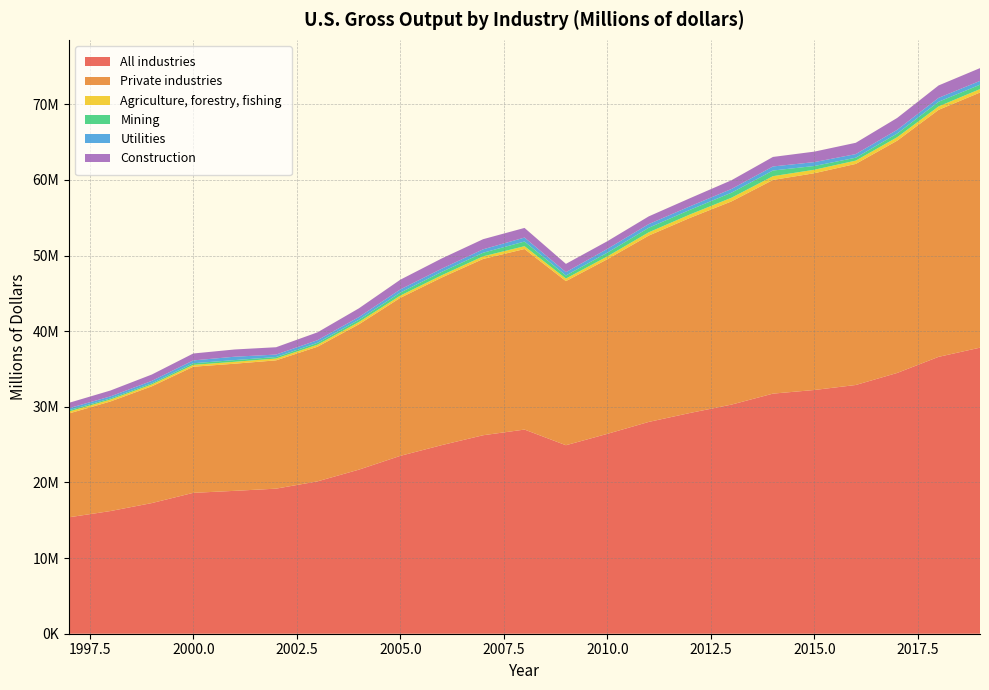

Reading right to left, transcribe all the data shown in this chart.

All industries: 2019=37816984	2018=36603406	2017=34474732	2016=32882162	2015=32222300	2014=31740043	2013=30291347	2012=29186848	2011=27999497	2010=26422363	2009=24919477	2008=26989209	2007=26238500	2006=24931355	2005=23512947	2004=21690160	2003=20141244	2002=19178255	2001=18888252	2000=18623870	1999=17272311	1998=16216785	1997=15393320
Private industries: 2019=33730375	2018=32654447	2017=30707673	2016=29228283	2015=28656783	2014=28248483	2013=26864969	2012=25797086	2011=24635110	2010=23087247	2009=21695674	2008=23869214	2007=23305632	2006=22154281	2005=20889675	2004=19210489	2003=17798089	2002=16963427	2001=16809081	2000=16672777	1999=15437558	1998=14487020	1997=13728169
Agriculture, forestry, fishing: 2019=452427	2018=455660	2017=454172	2016=436089	2015=459928	2014=500917	2013=488450	2012=452635	2011=432485	2010=368845	2009=340445	2008=374739	2007=347041	2006=302212	2005=298504	2004=307197	2003=268265	2002=241404	2001=251356	2000=243596	1999=245311	1998=249763	1997=257882
Mining: 2019=579935	2018=610566	2017=493146	2016=384264	2015=495972	2014=745419	2013=662888	2012=613049	2011=601186	2010=499297	2009=404018	2008=613984	2007=475551	2006=444218	2005=393954	2004=299469	2003=252388	2002=195472	2001=226107	2000=218050	1999=155814	1998=151537	1997=176871
Utilities: 2019=503226	2018=516322	2017=485757	2016=476843	2015=513760	2014=537642	2013=491663	2012=461485	2011=484889	2010=494486	2009=436451	2008=524896	2007=451593	2006=421955	2005=416184	2004=351750	2003=343152	2002=325154	2001=446479	2000=373248	1999=314786	1998=268067	1997=261979
Construction: 2019=1689986	2018=1643111	2017=1570769	2016=1494812	2015=1386108	2014=1258772	2013=1155700	2012=1074580	2011=1020485	2010=1016651	2009=1098960	2008=1275777	2007=1339134	2006=1353620	2005=1287144	2004=1158060	2003=1039480	2002=969697	2001=956910	2000=913886	1999=841640	1998=779602	1997=709092